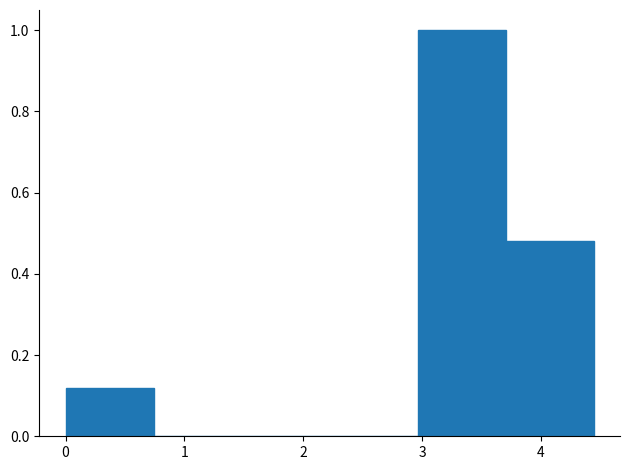

Reading left to right, transcribe this chart: for each bar, give the range it covers on the x-axis and its height. Neither the bar edges nor the heights are printed on the chart, so give them approximately, as read against the axes.

0.0 to 0.7: 0.12
0.7 to 1.5: 0
1.5 to 2.2: 0
2.2 to 3.0: 0
3.0 to 3.7: 1.00
3.7 to 4.4: 0.48